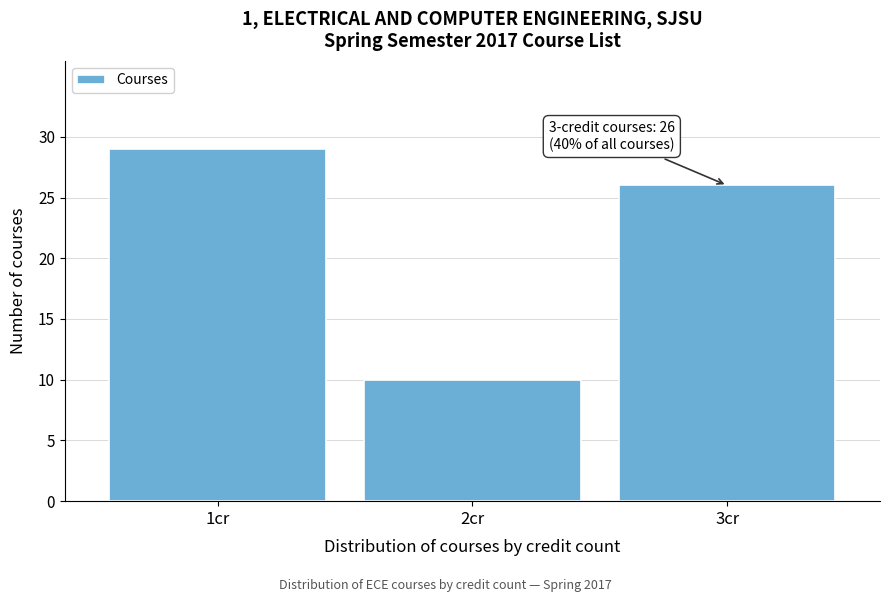

Reading left to right, transcribe all the data shown in this chart.

1cr=29	2cr=10	3cr=26